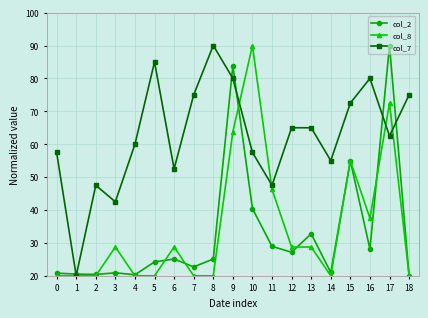

At 9, list the series in order from smallest to largest.

col_8, col_7, col_2